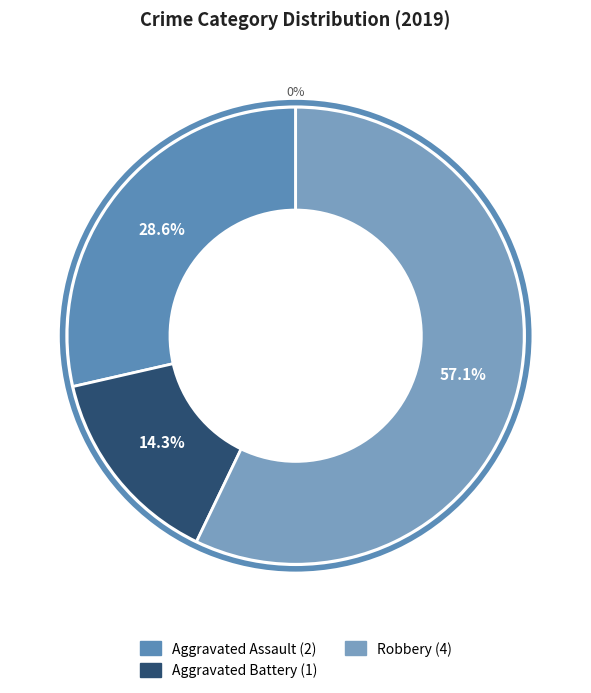

To the nearest percent, what percentage of the pie is Robbery?

57%